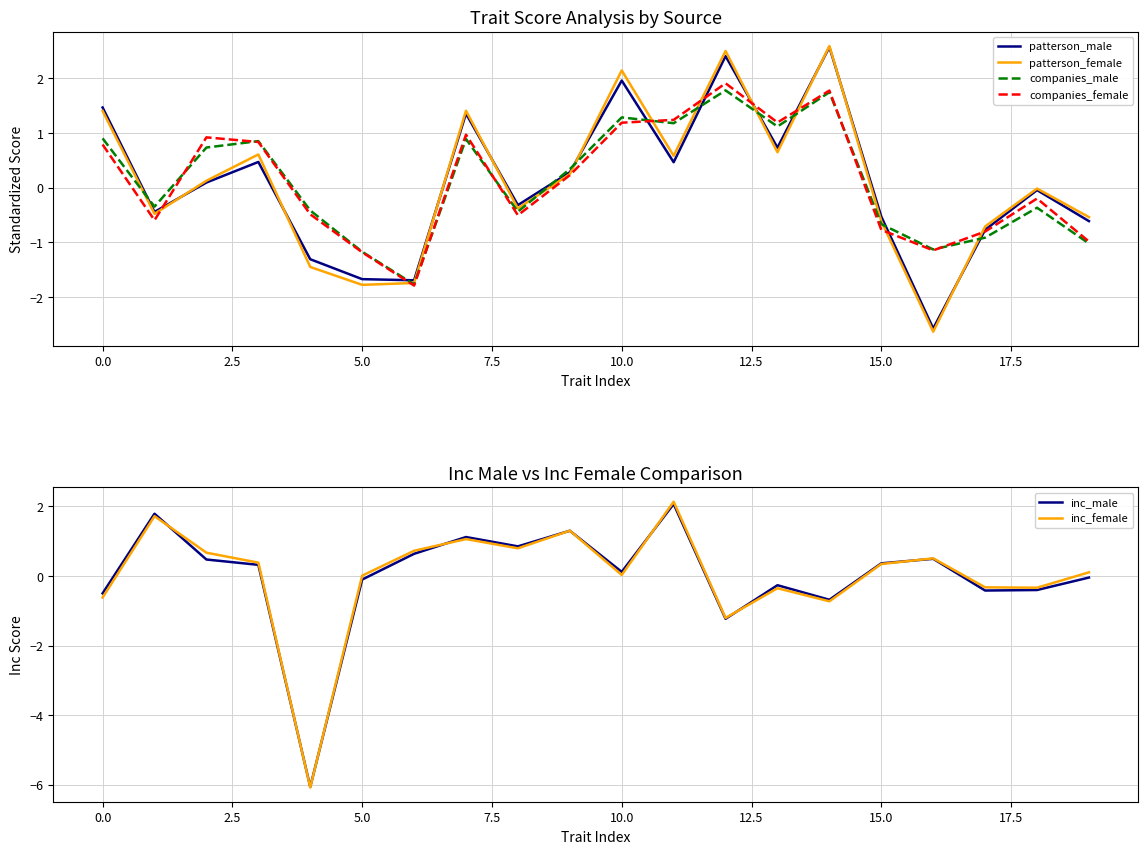

How many data points in inc_male are above 0?

11